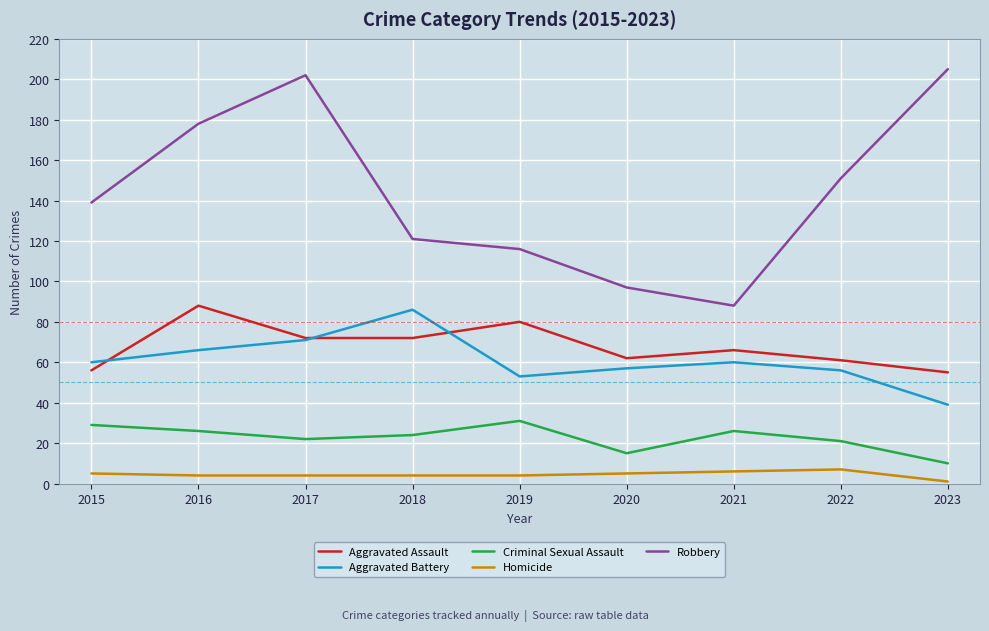

Reading right to left, list all the values displayed in this chart.

Aggravated Assault: 55	61	66	62	80	72	72	88	56
Aggravated Battery: 39	56	60	57	53	86	71	66	60
Criminal Sexual Assault: 10	21	26	15	31	24	22	26	29
Homicide: 1	7	6	5	4	4	4	4	5
Robbery: 205	151	88	97	116	121	202	178	139